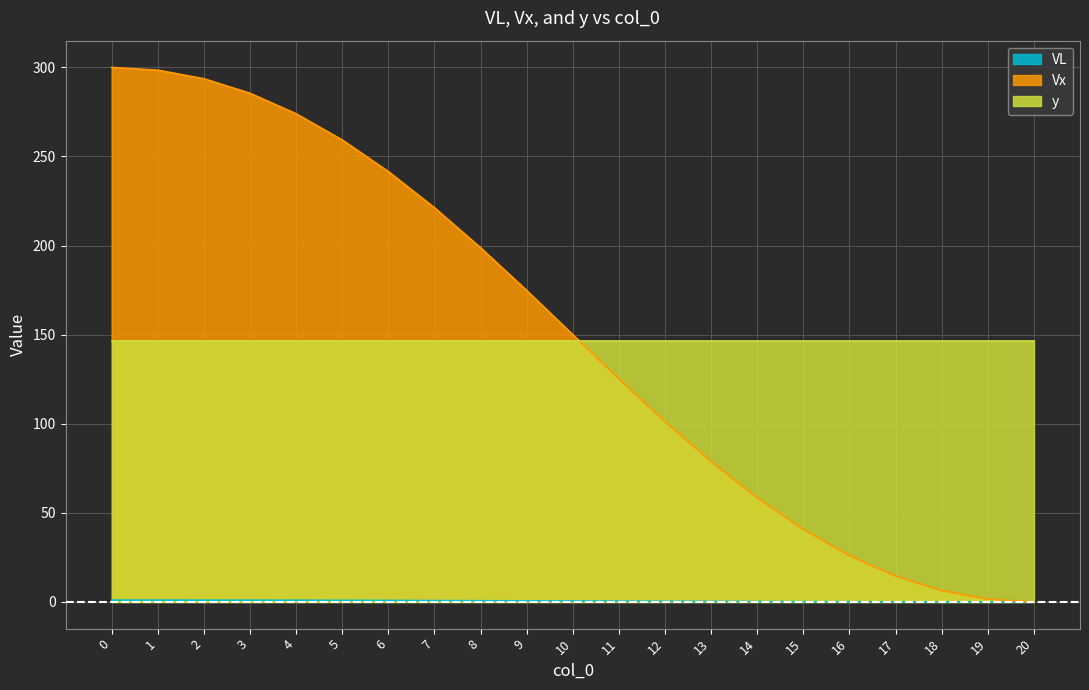

True or false: Vx has a value of 15.9 at 13.

False